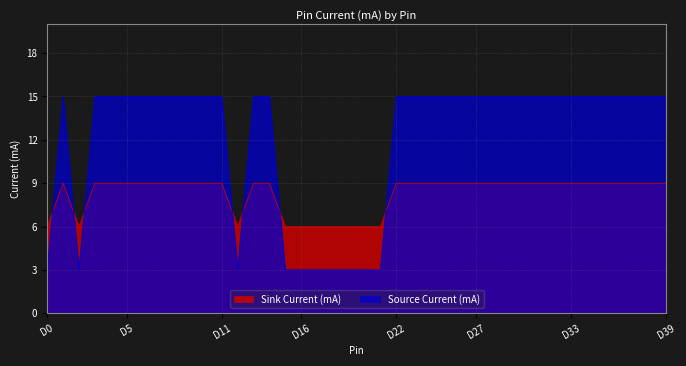

What is the difference between the maximum and minimum values in the Source Current (mA) series?

12